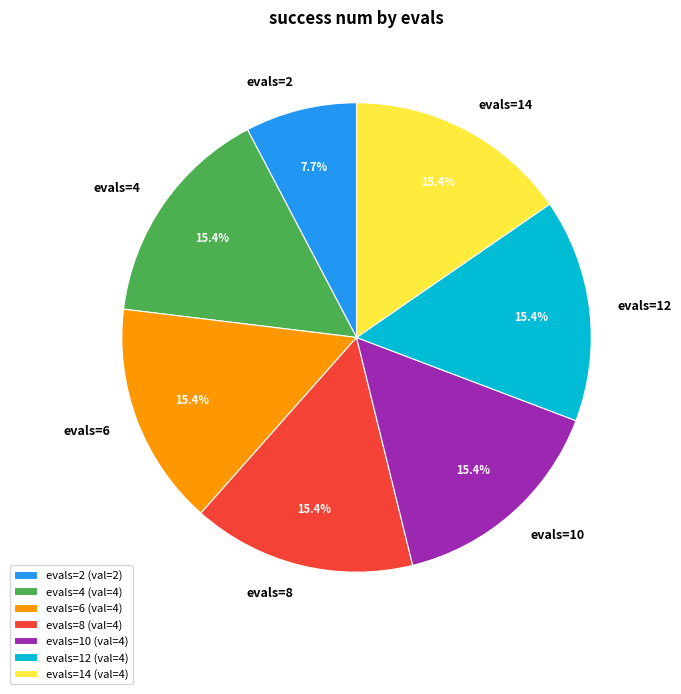

Approximately how many times larger is the value at evals=10 compared to evals=6?

1.0